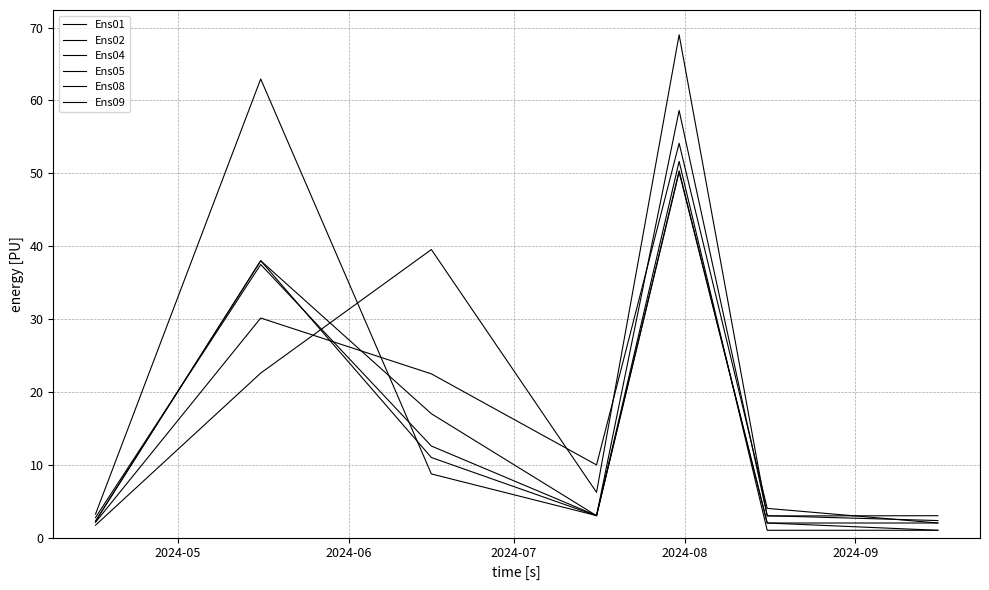

Where is the first local maximum for Ens01?

2024-06